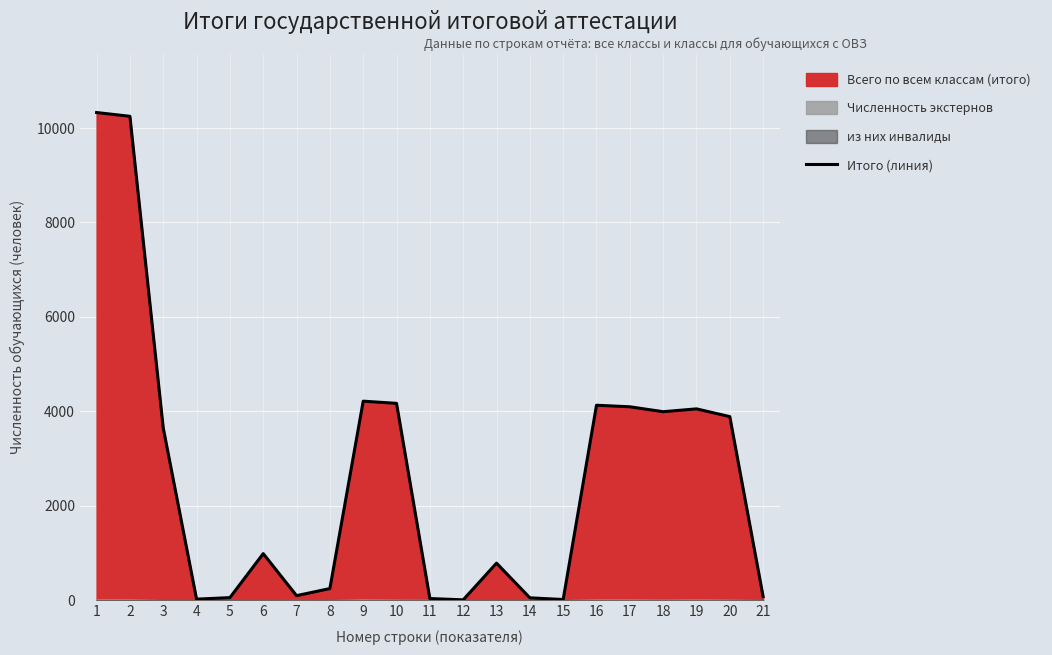

What is the minimum value shown in the chart?

9